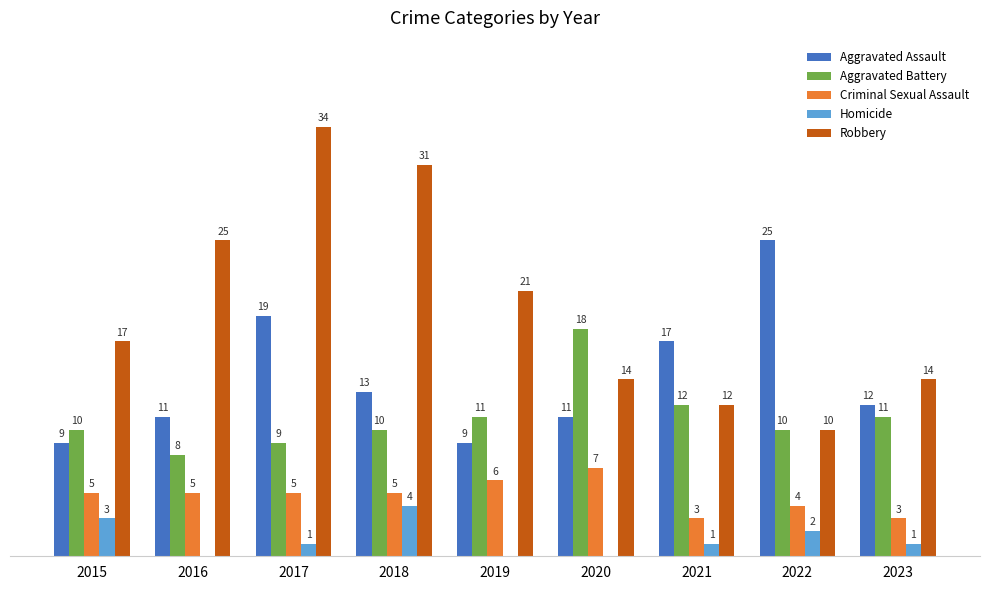

Between 2016 and 2019, which series saw the biggest shift?

Robbery